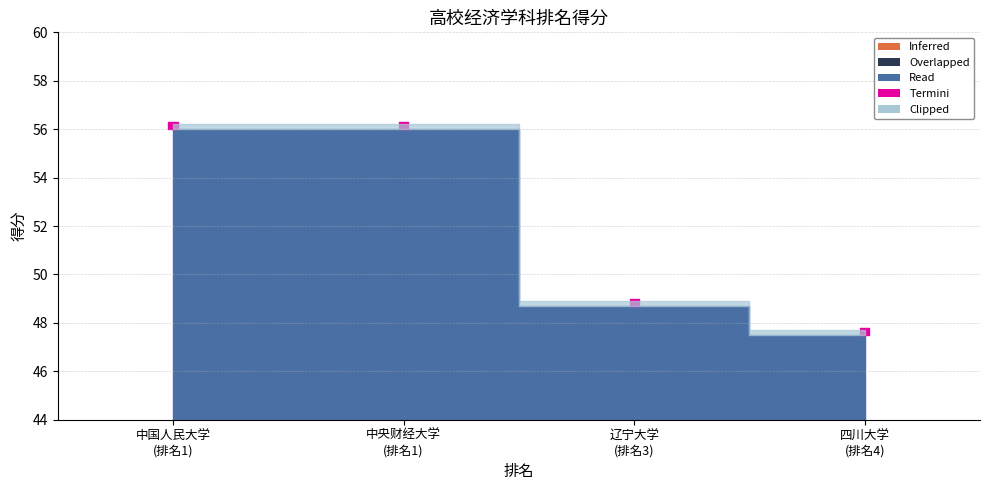

What is the minimum value shown in the chart?

47.5